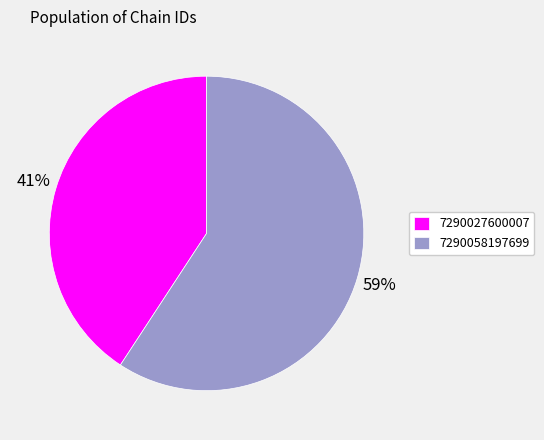

To the nearest percent, what percentage of the pie is 7290027600007?

41%